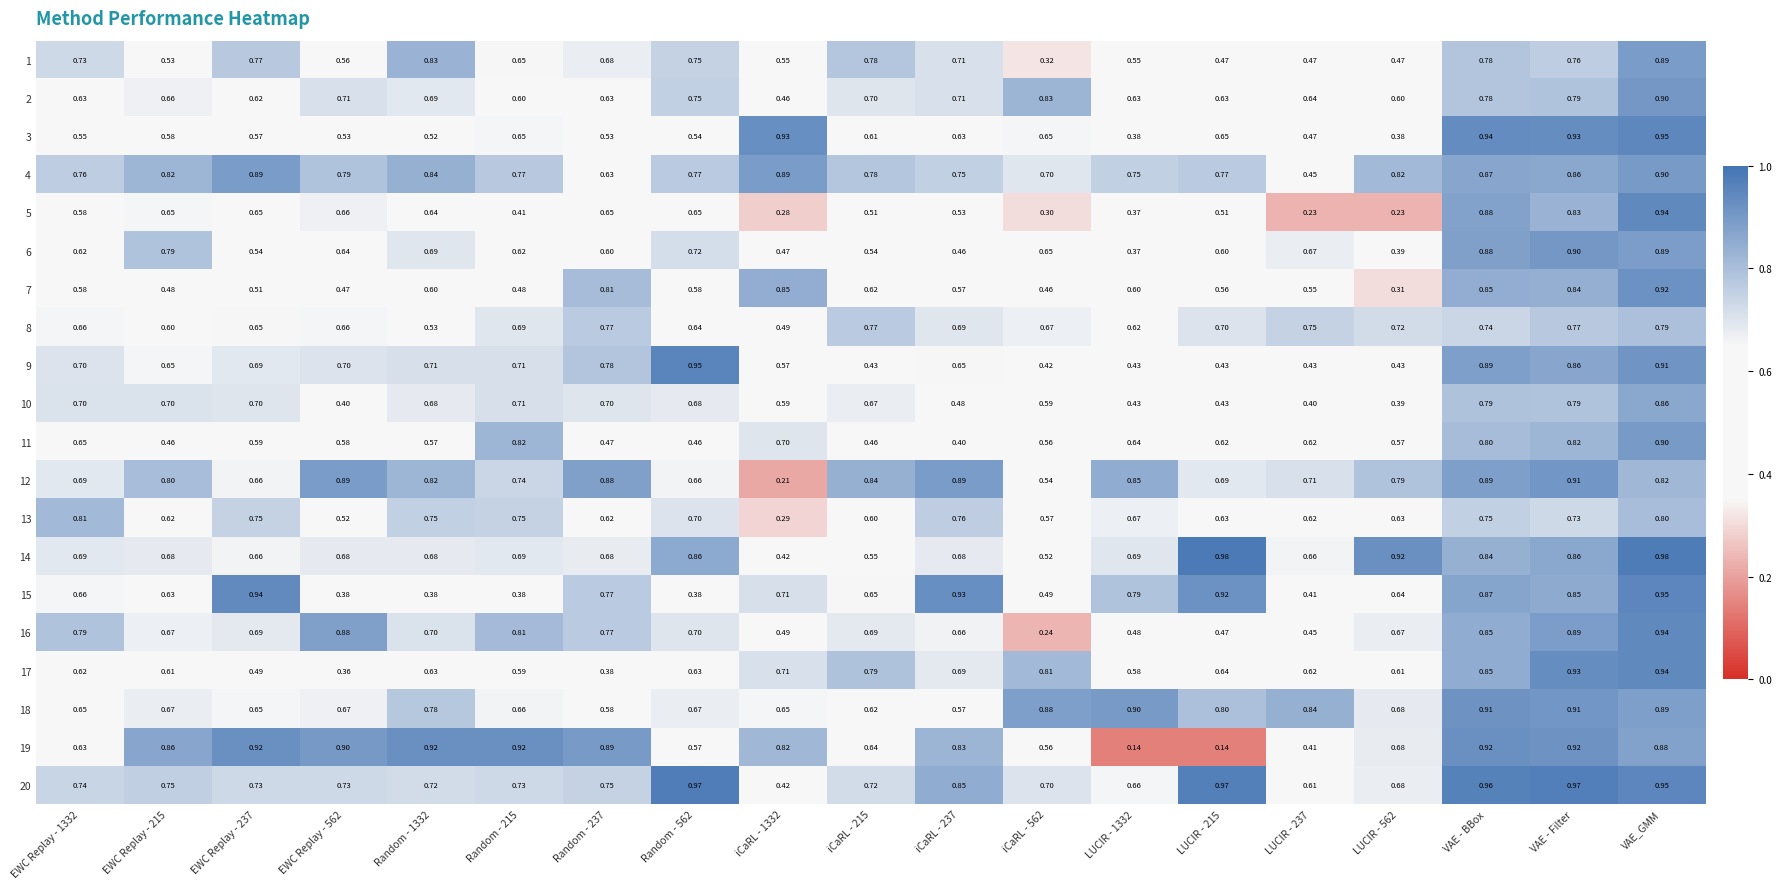

At which category is the sum across all series the highest?

VAE_GMM